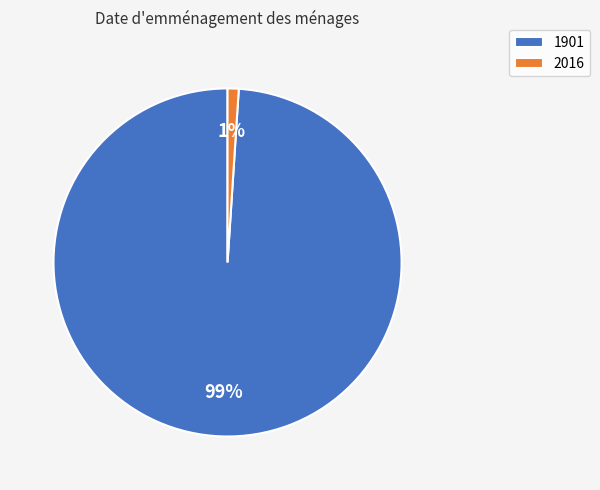

Combined, do 2016 and 1901 account for over 50%?

Yes